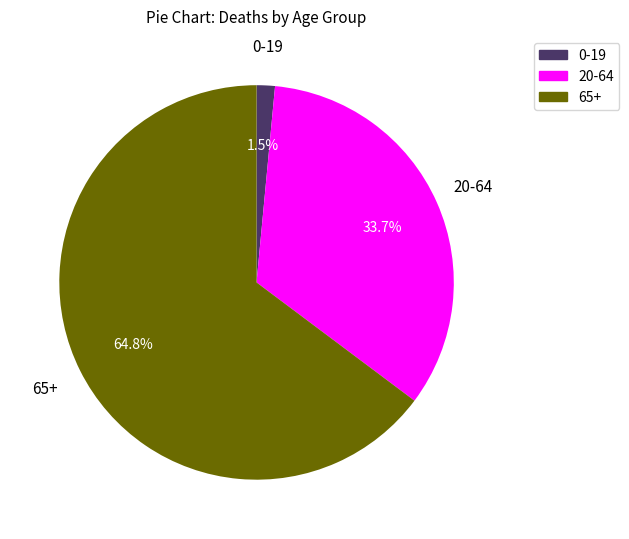

Is there a majority slice in this chart?

Yes